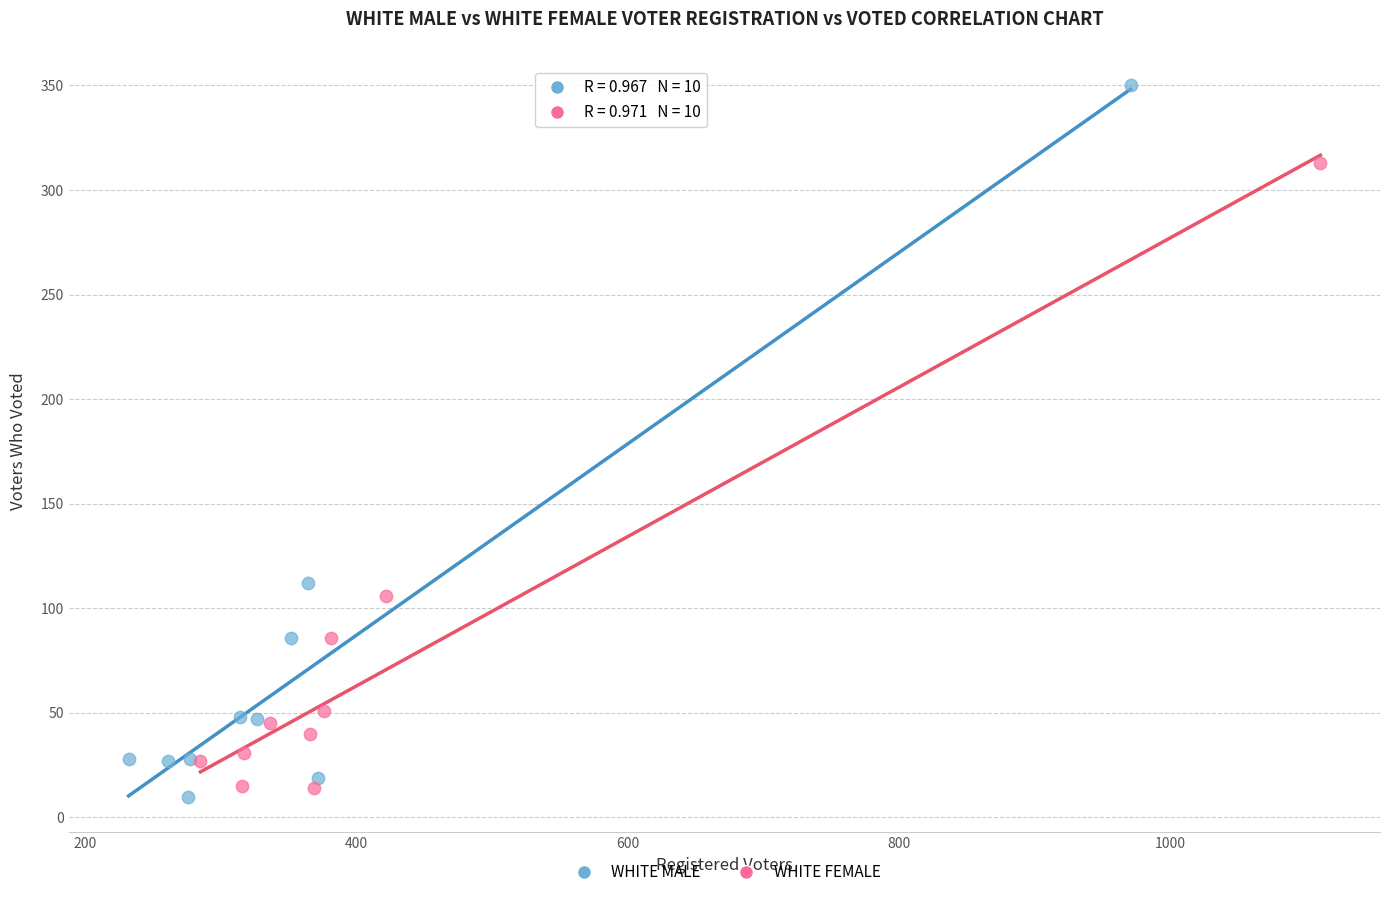

Which series reaches the maximum Y coordinate?

WHITE MALE